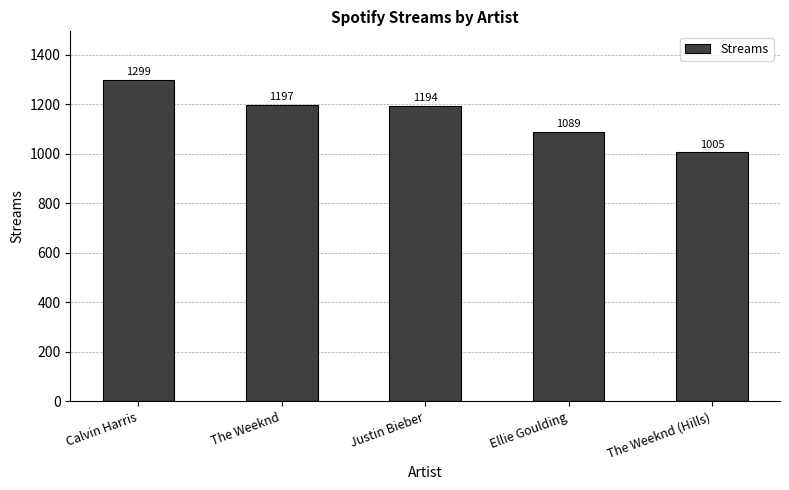

Is it true that the value at The Weeknd (Hills) is 234?

False